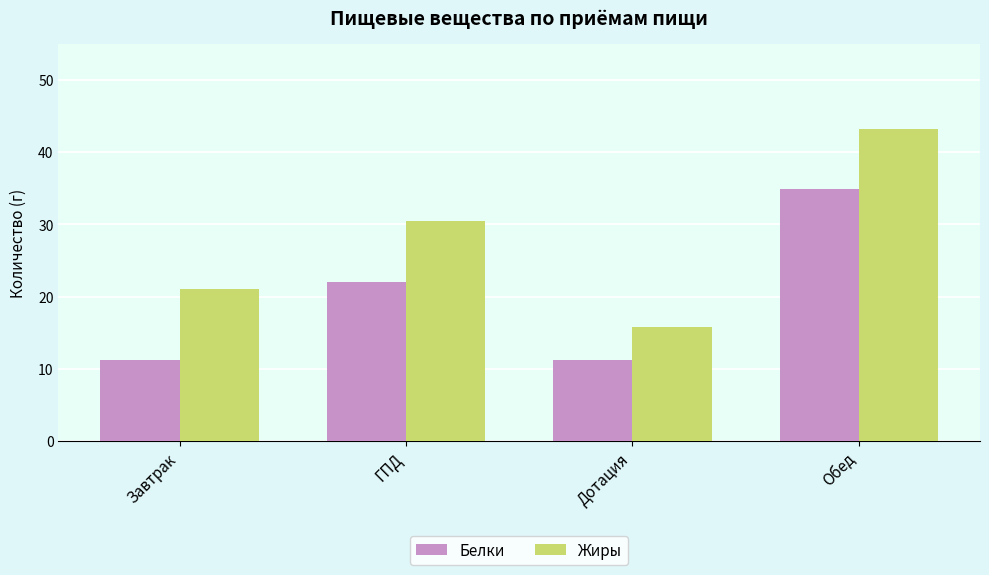

Is the value of Белки at Завтрак greater than the value of Жиры at Дотация?

No